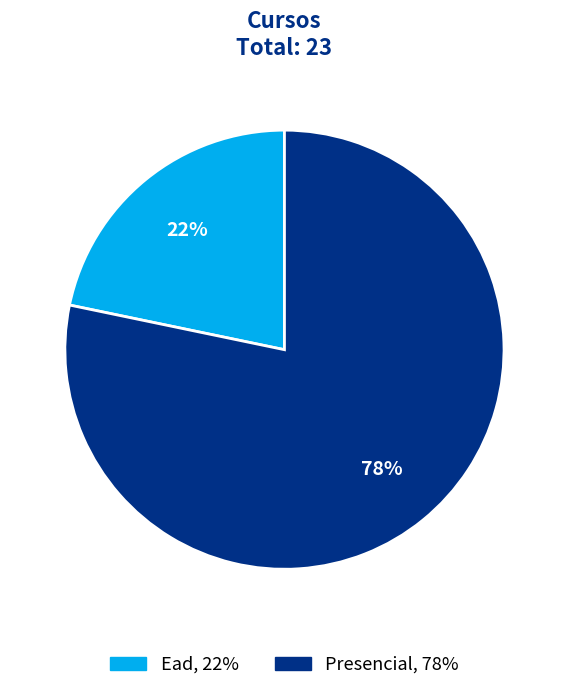

To the nearest percent, what is the combined percentage of Presencial and Ead?

100%